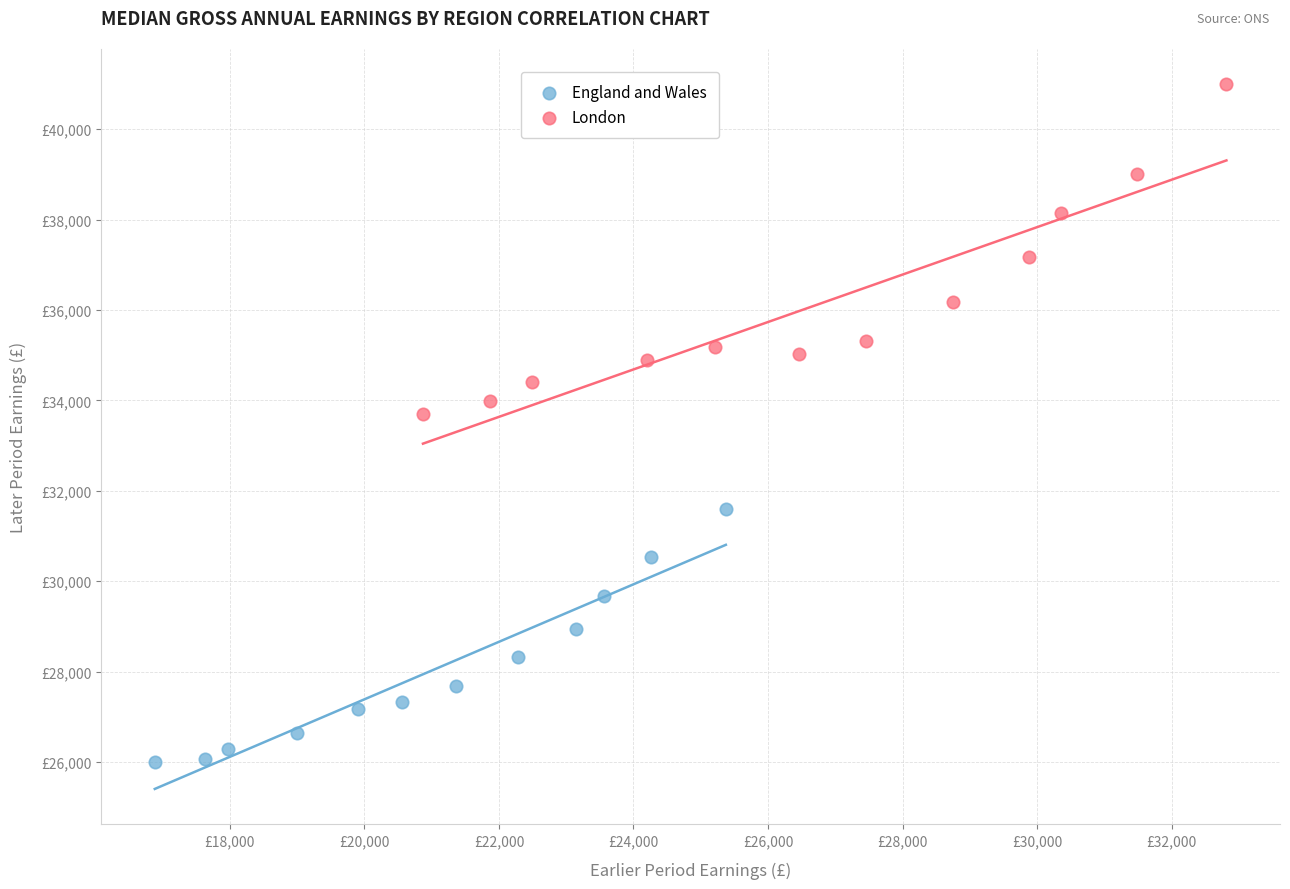

What are all the series names shown in the legend?

England and Wales, London